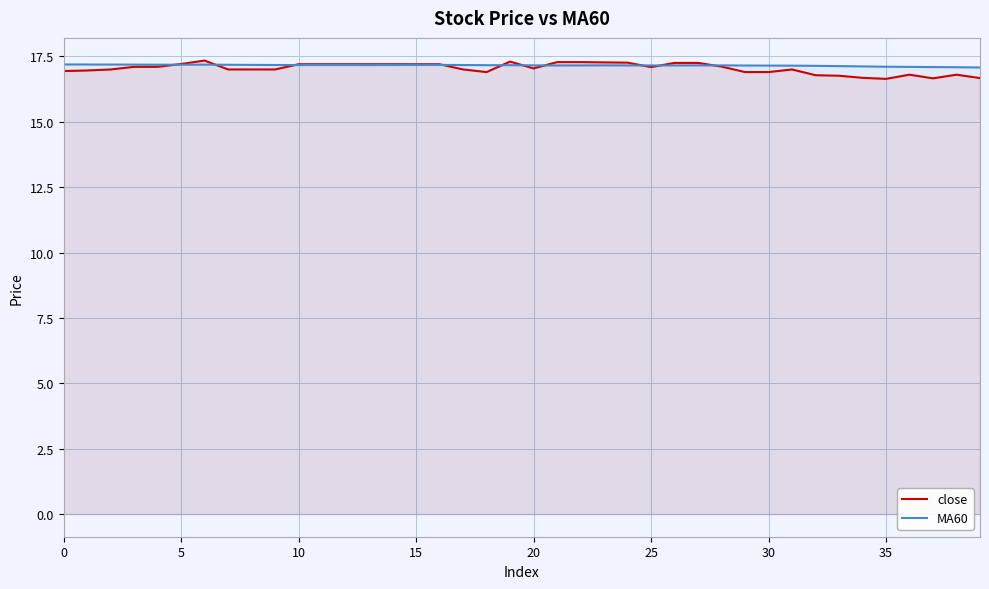

How many data points in close are above 17?

21